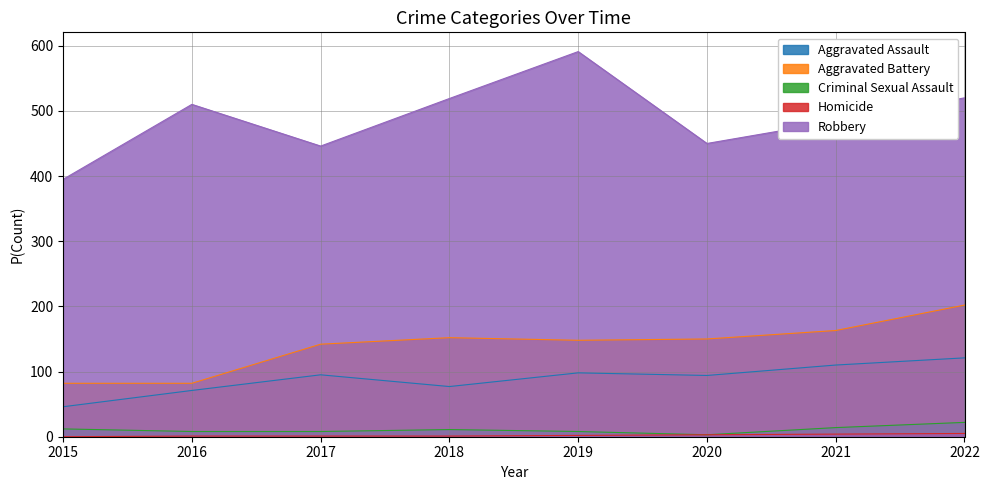

Where is Aggravated Assault nearest to the value 83?

2018